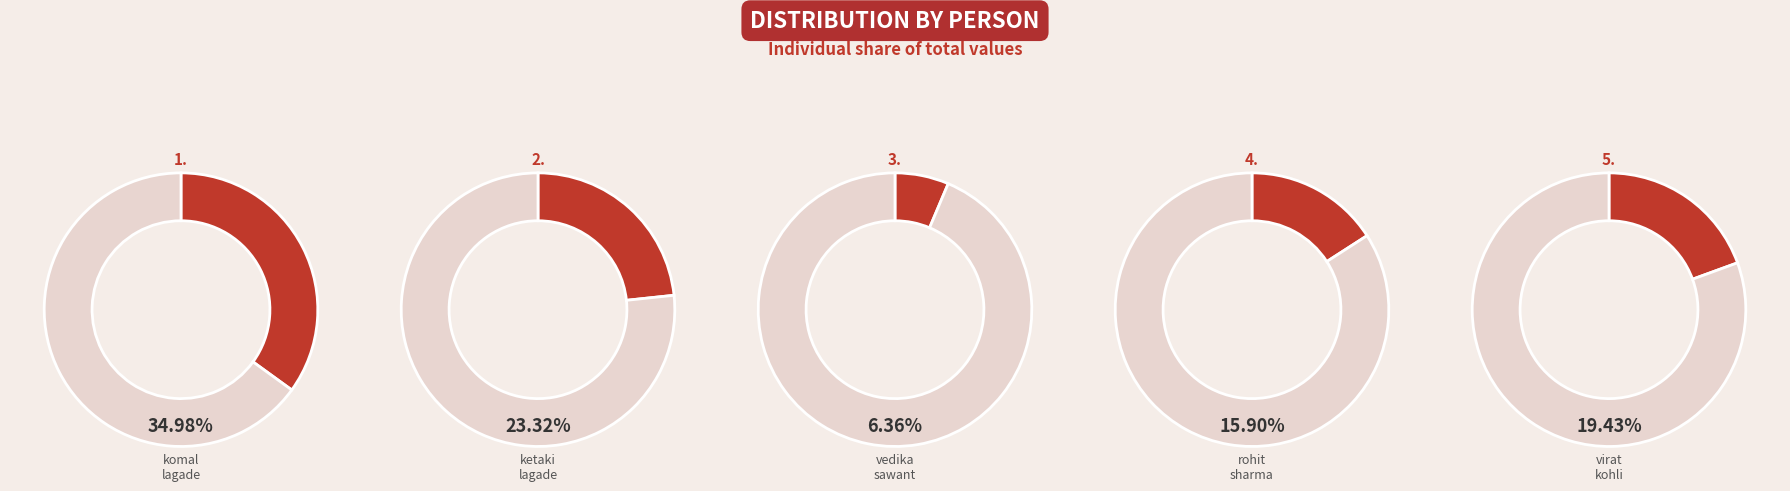

What is the ratio of the value at virat kohli to the value at vedika sawant?

3.1